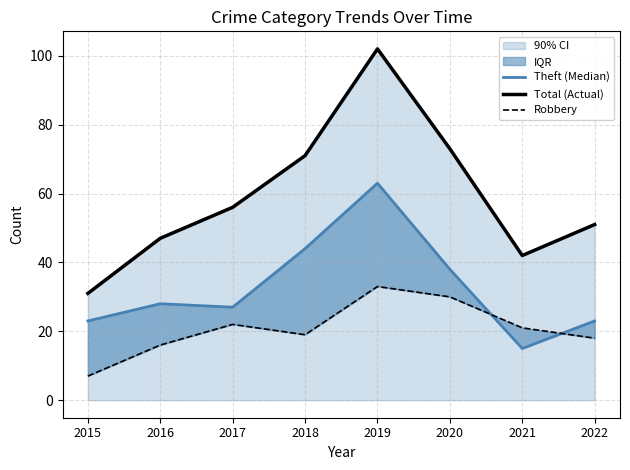

What is the difference between the Theft (Median) values at 2021 and 2017?

12